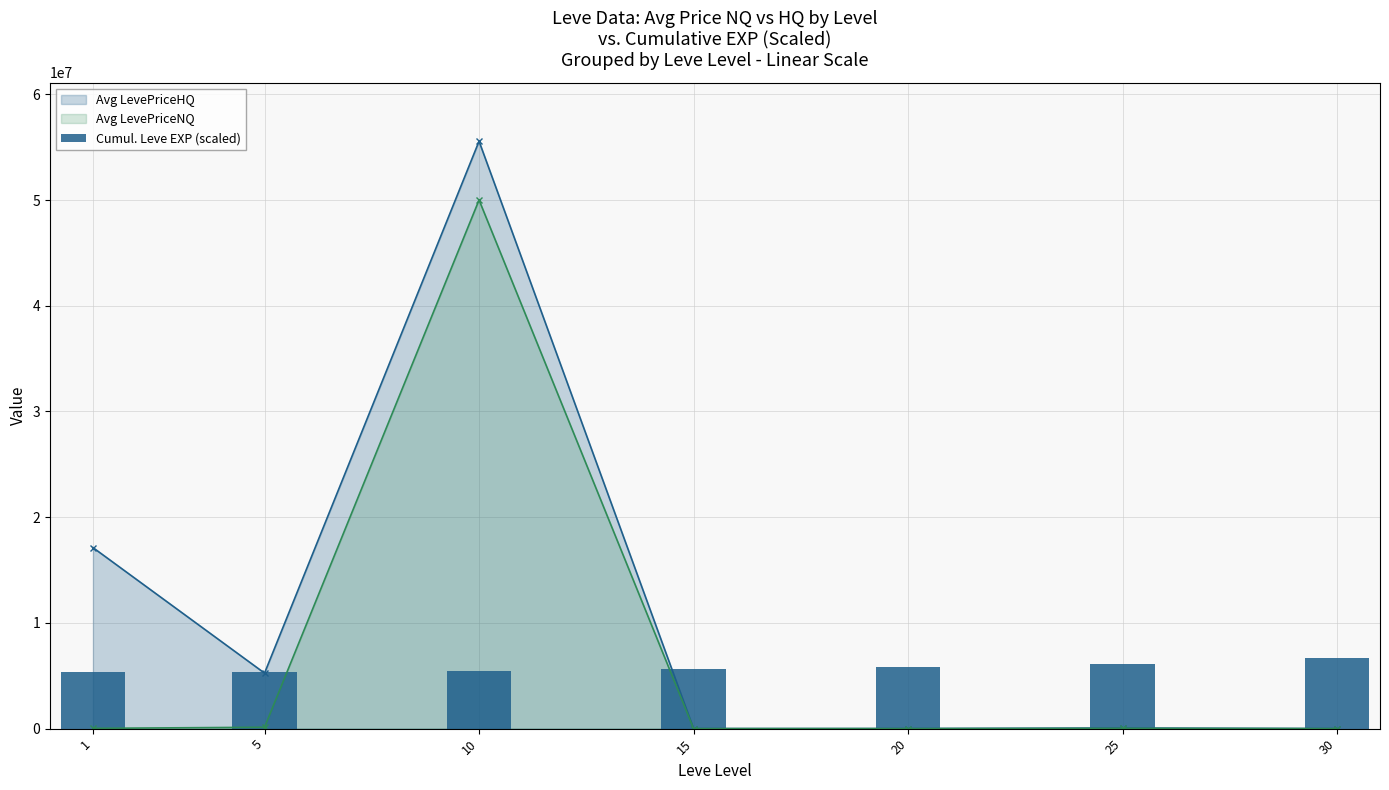

What is the sum of all values?

40355991.2